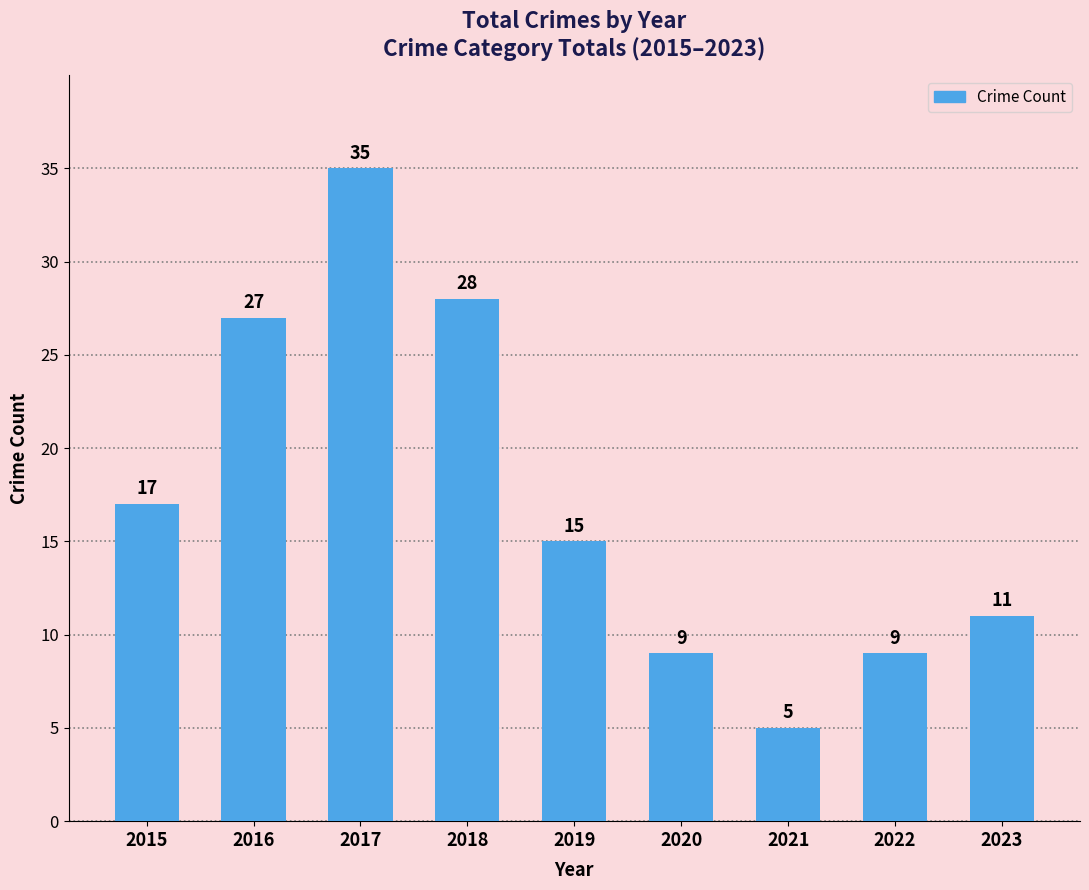

Approximately how many times larger is the value at 2021 compared to 2020?

0.6